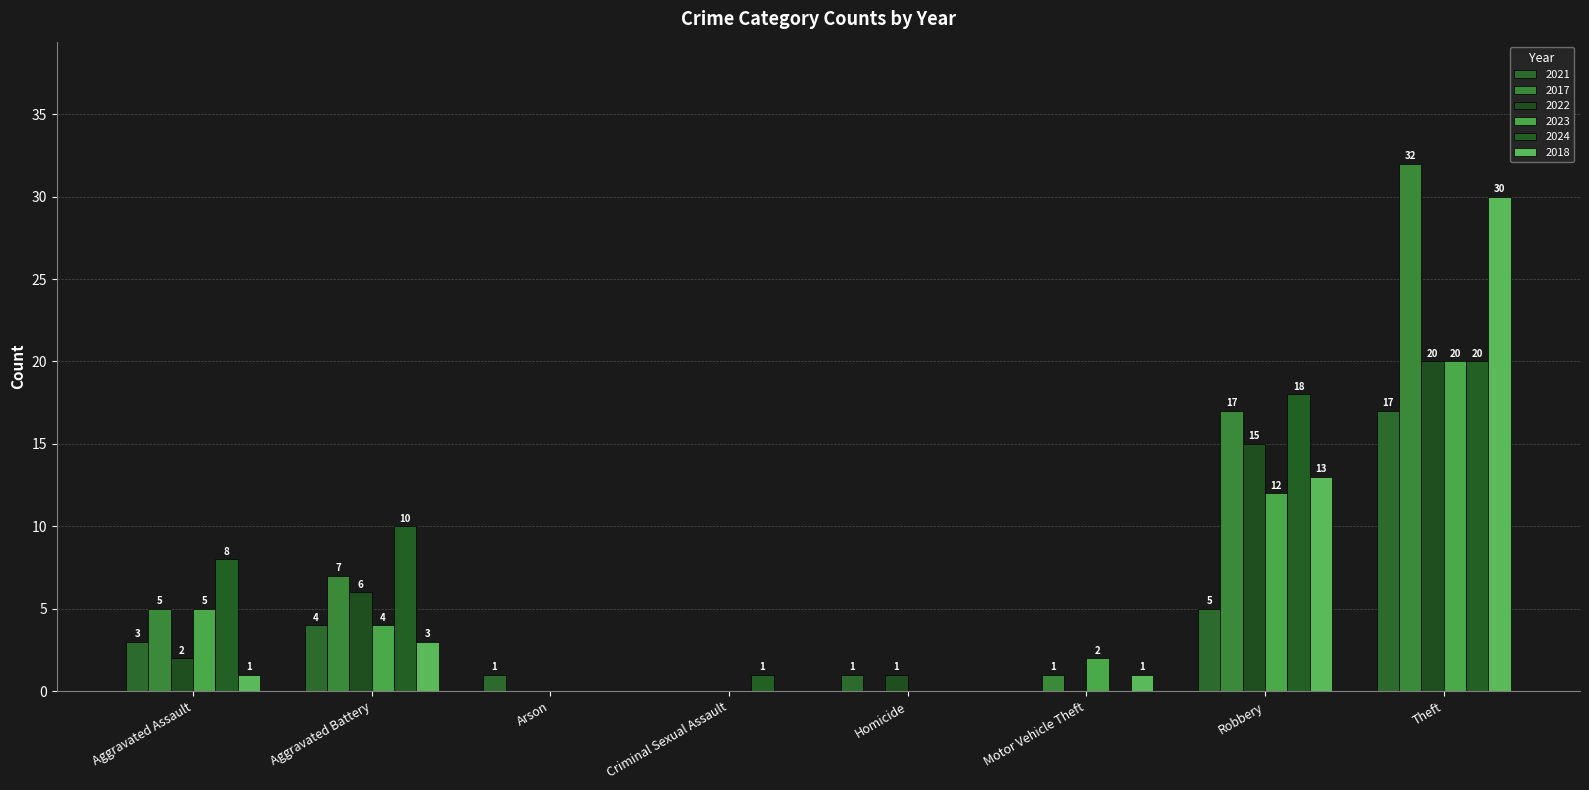

What is the difference between the 2017 values at Arson and Robbery?

17